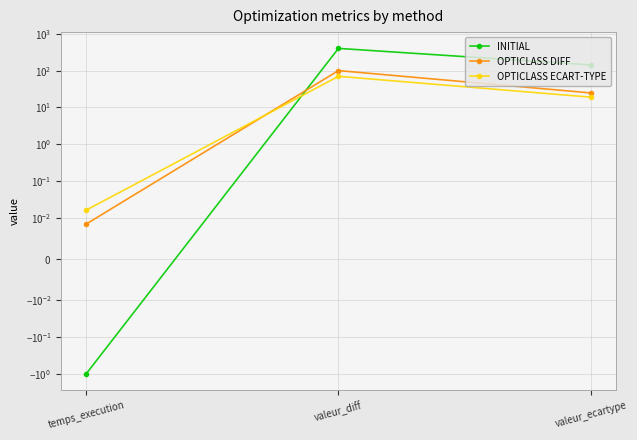

What position from the right is temps_execution?

3